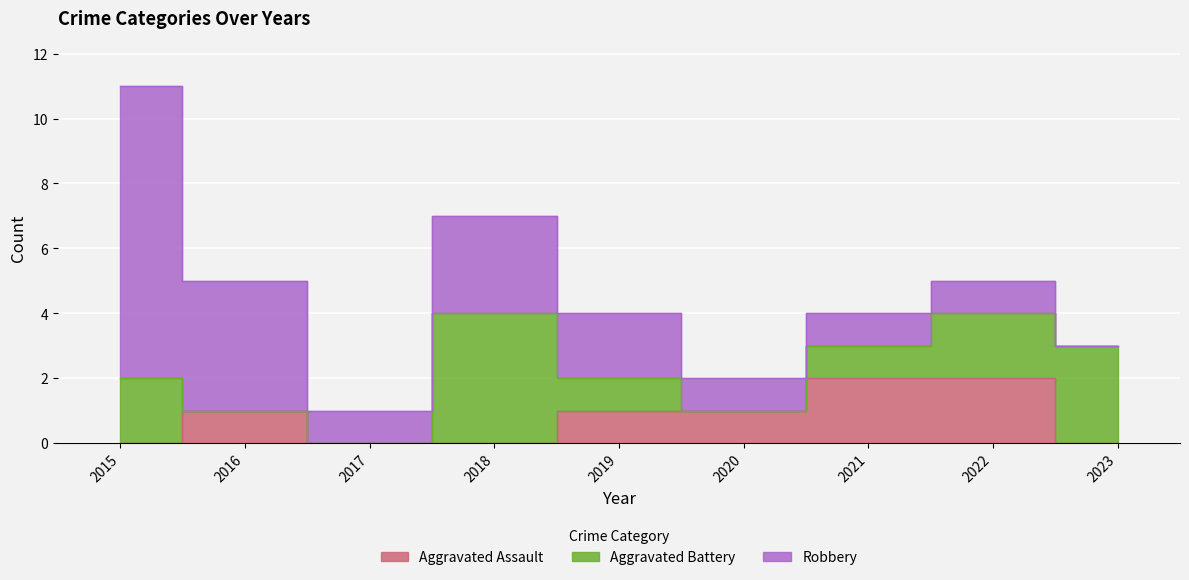

What is the difference between the highest and lowest values at 2020?

1